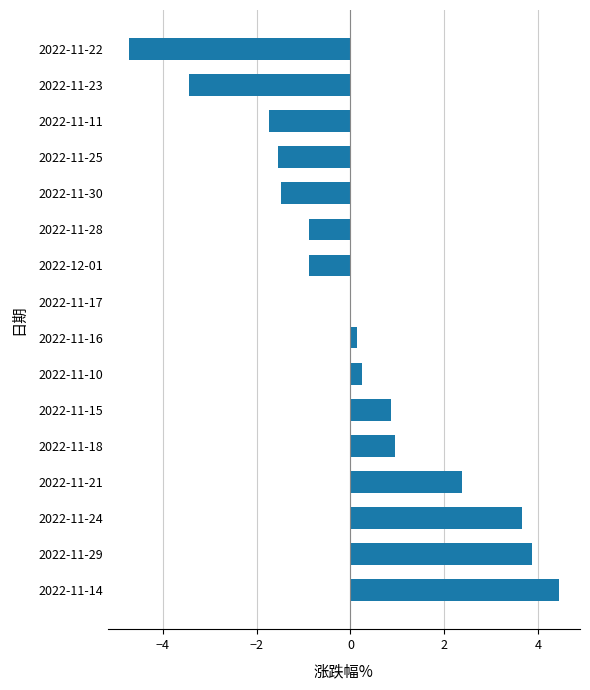

Which category has the highest value across all series?

2022-11-14